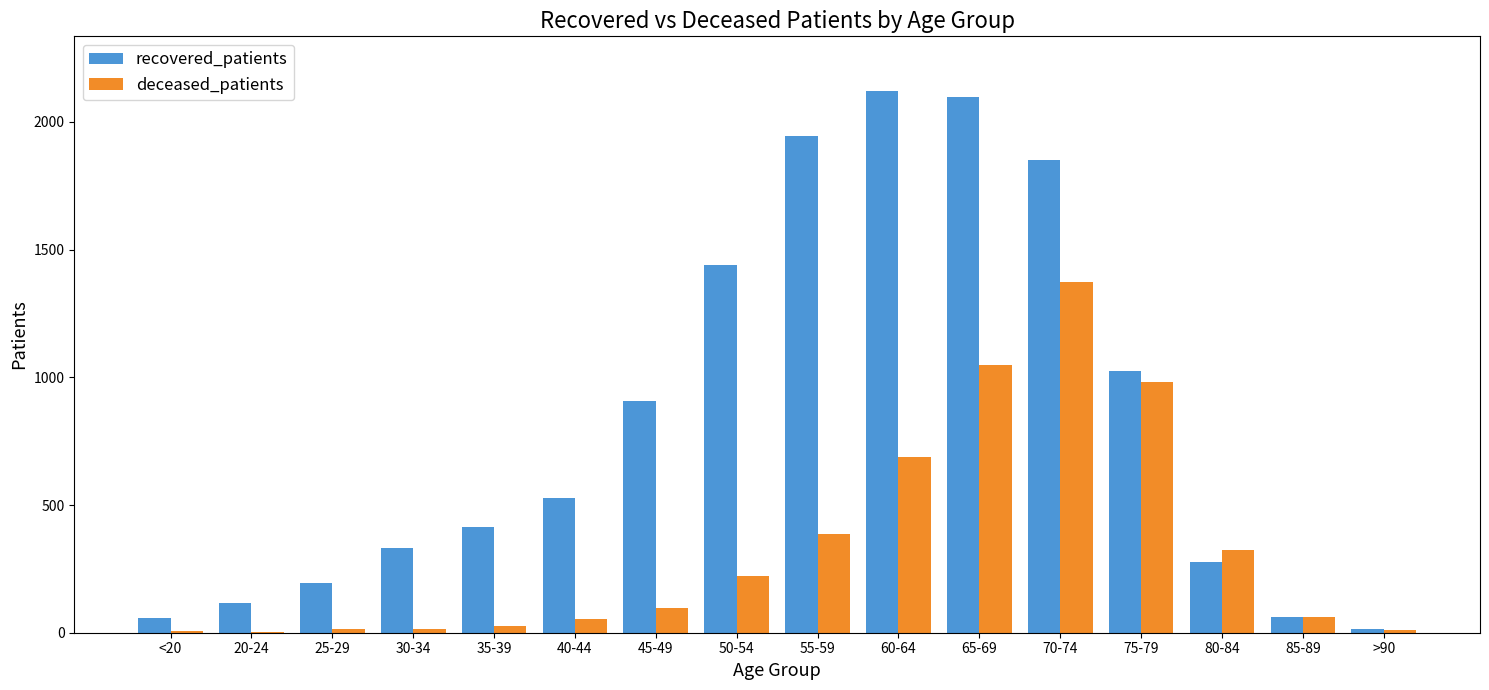

What is the spread (max minus min) of values at 45-49?

810